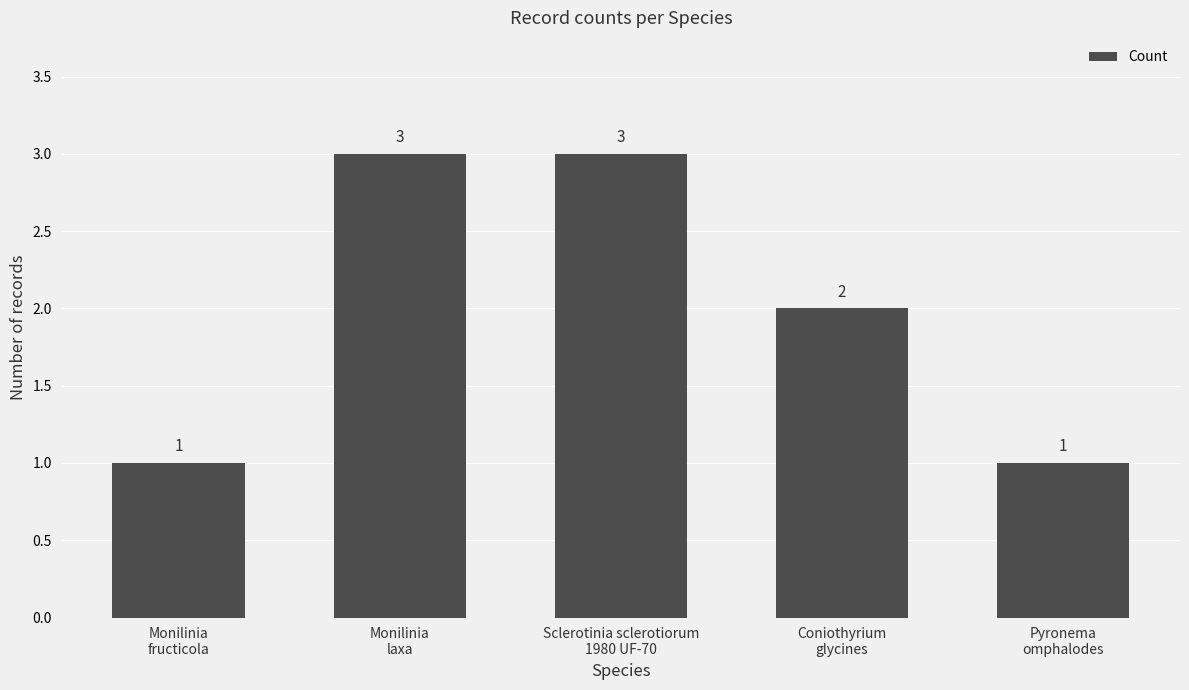

Reading left to right, list all the values displayed in this chart.

1	3	3	2	1